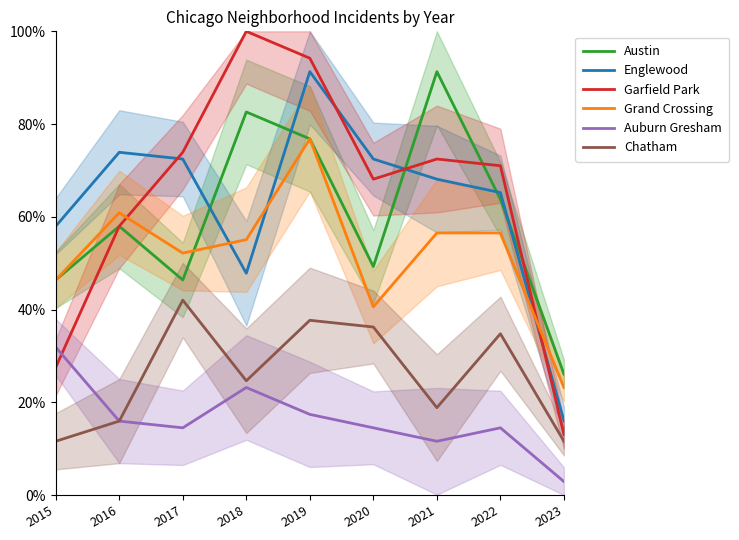

What is the difference between the maximum and minimum values in the Englewood series?

75.4